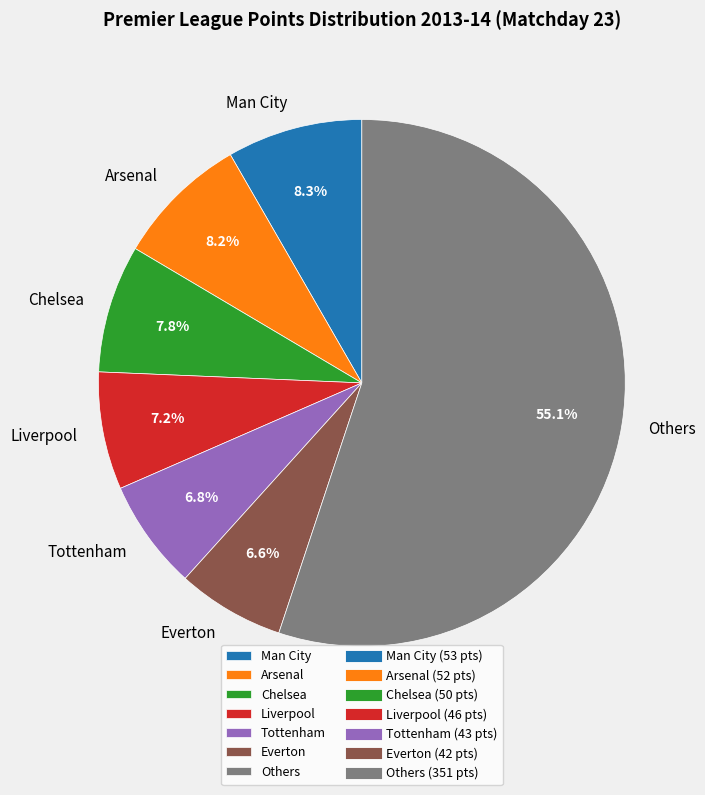

Approximately how many times larger is the value at Liverpool compared to Tottenham?

1.1